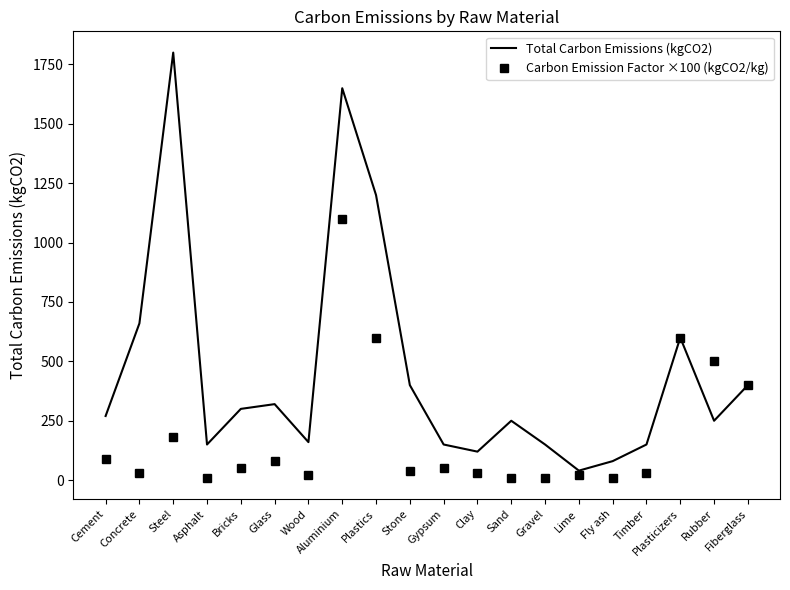

What is the total value across all series at Glass?

400